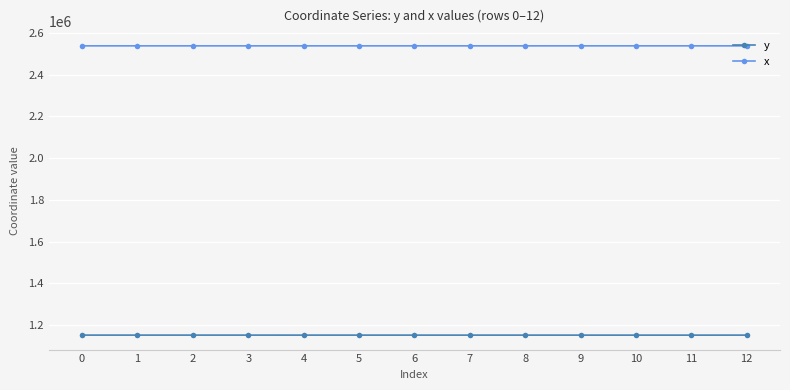

Is it true that y equals 1896301.1 at 1?

False